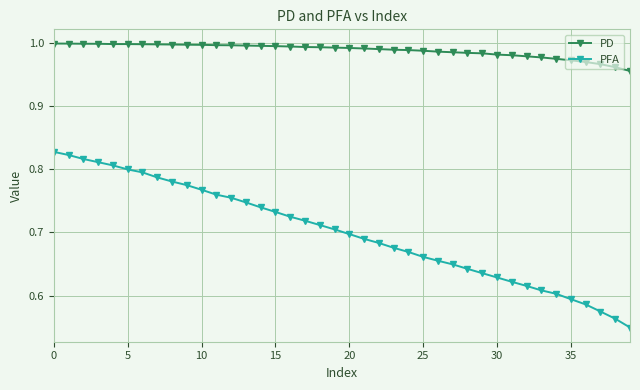

What is the sum of all PD values?

39.5